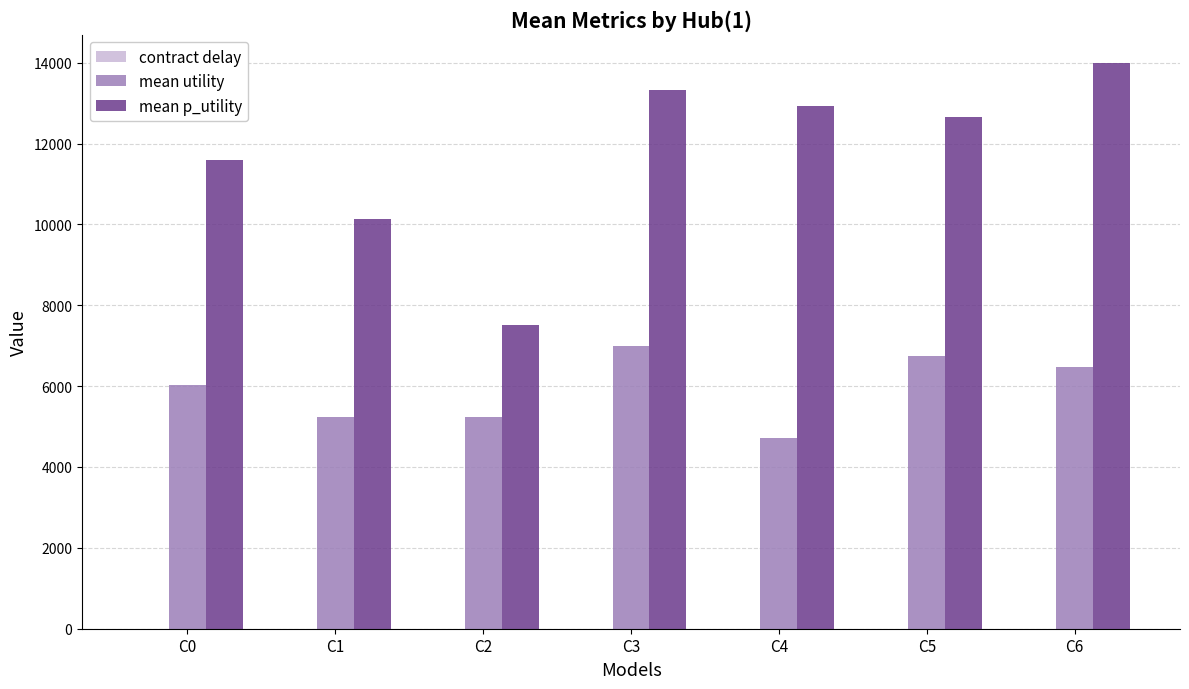

Which series has the largest total across all categories?

mean p_utility